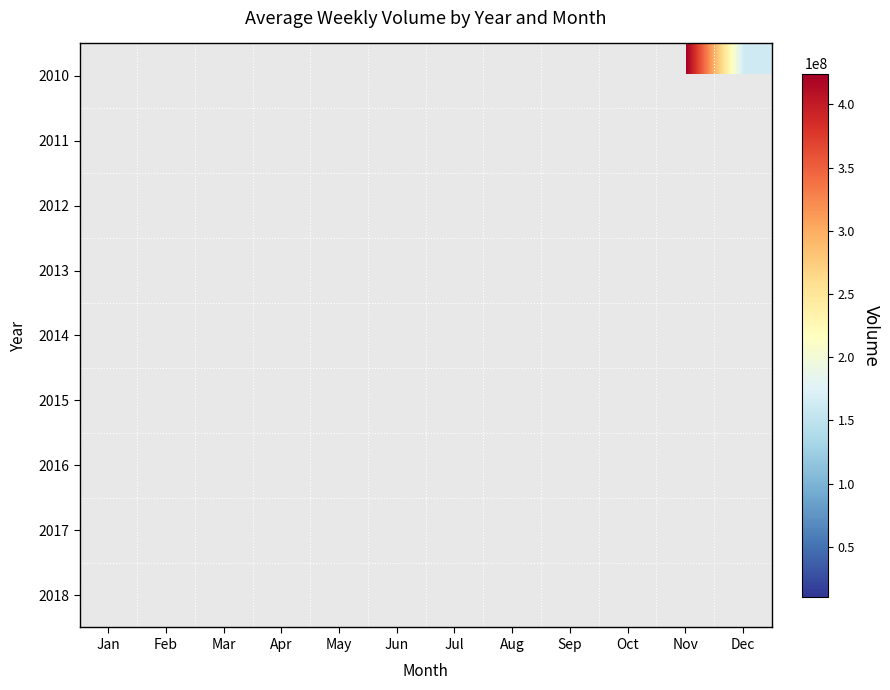

Which label corresponds to the largest value in the chart?

Nov